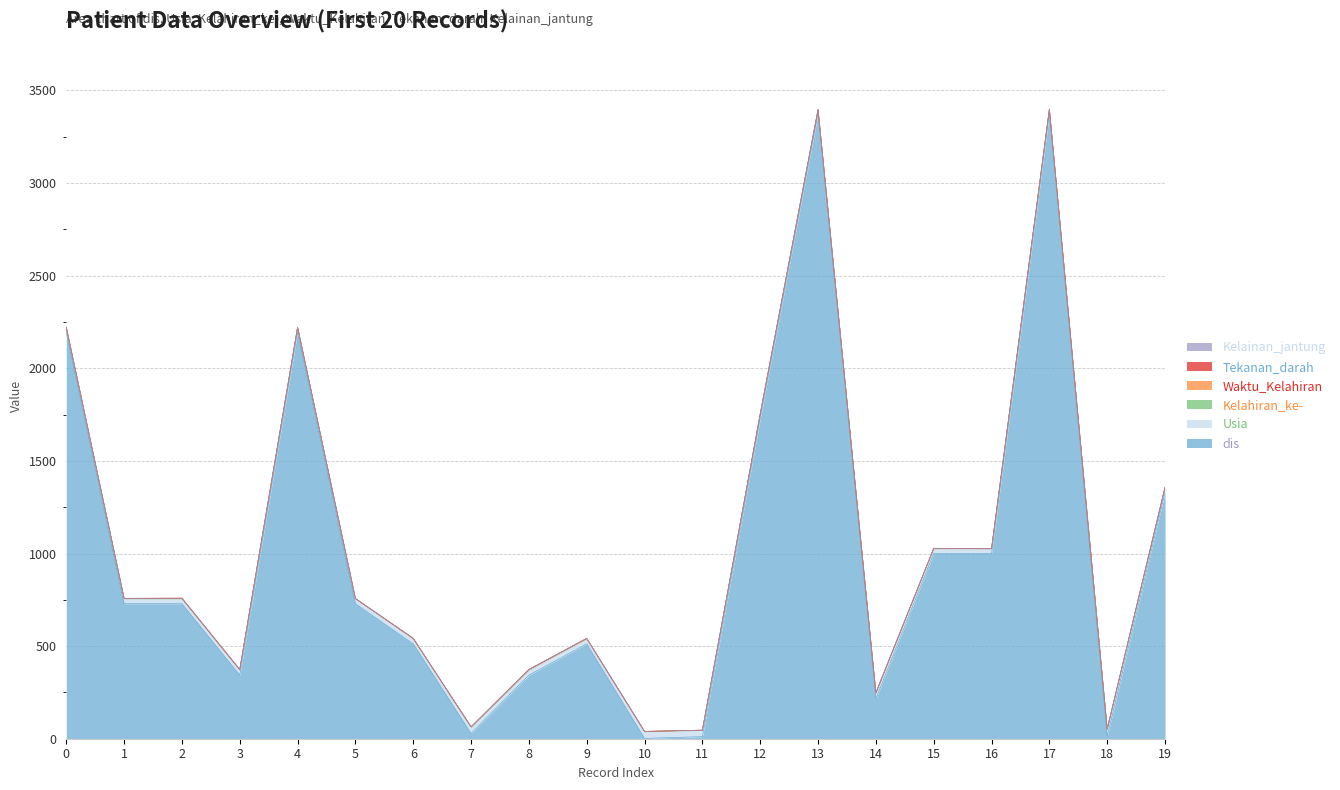

Reading left to right, transcribe all the data shown in this chart.

dis: 2197.0	729.0	729.0	343.0	2197.0	729.0	512.0	28.2	343.0	512.0	1.7	11.3	1728.0	3375.0	216.2	1000.0	1000.0	3375.0	11.4	1331.0
Usia: 22.0	26.0	26.0	28.0	22.0	26.0	27.0	32.0	28.0	27.0	36.0	33.0	23.0	20.0	29.0	25.0	25.0	20.0	37.0	24.0
Kelahiran_ke-: 1.0	2.0	2.0	1.0	2.0	1.0	2.0	3.0	2.0	1.0	1.0	1.0	1.0	1.0	1.0	1.0	1.0	1.0	3.0	1.0
Waktu_Kelahiran: 0.0	0.0	1.0	0.0	0.0	1.0	0.0	0.0	0.0	1.0	0.0	1.0	1.0	0.0	2.0	2.0	0.0	2.0	0.0	2.0
Tekanan_darah: 2.0	1.0	1.0	2.0	1.0	0.0	1.0	1.0	1.0	1.0	1.0	0.0	1.0	1.0	0.0	0.0	1.0	2.0	1.0	0.0
Kelainan_jantung: 0.0	0.0	0.0	0.0	0.0	0.0	0.0	0.0	0.0	0.0	0.0	0.0	0.0	1.0	1.0	0.0	0.0	0.0	1.0	1.0